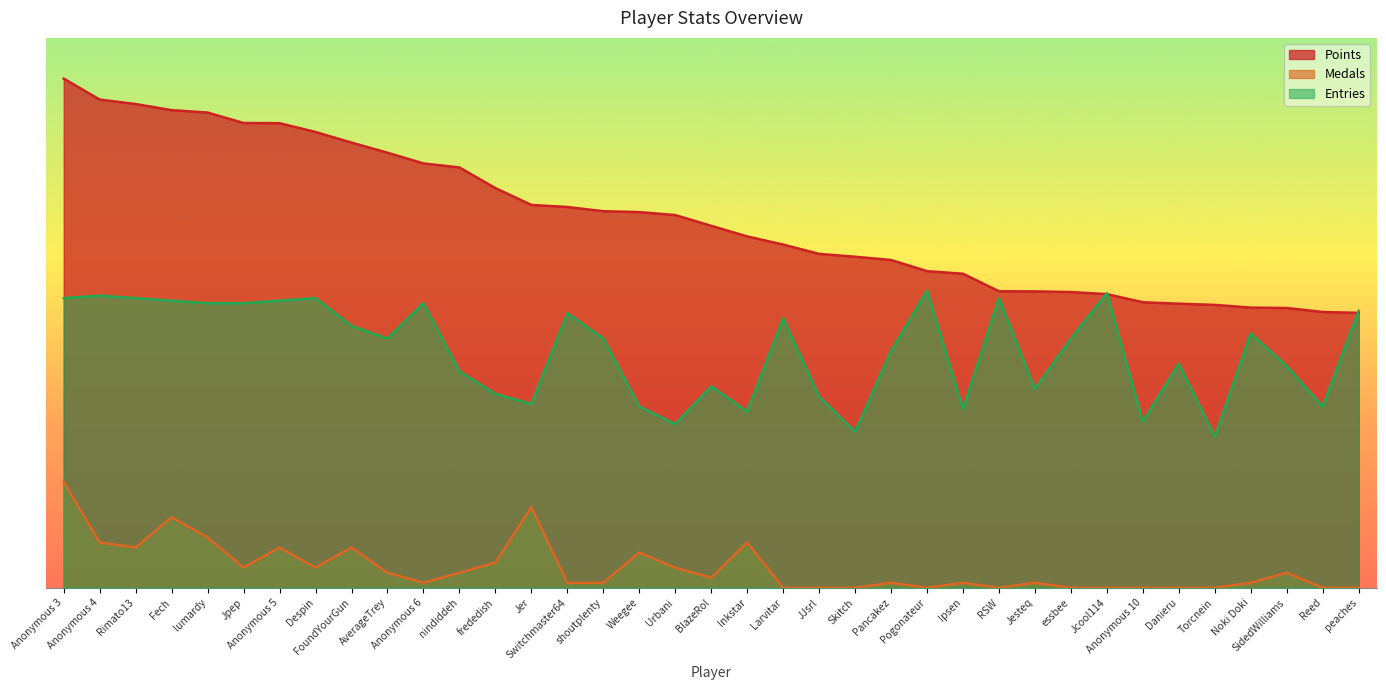

Does the chart display data point markers on the line(s)?

No